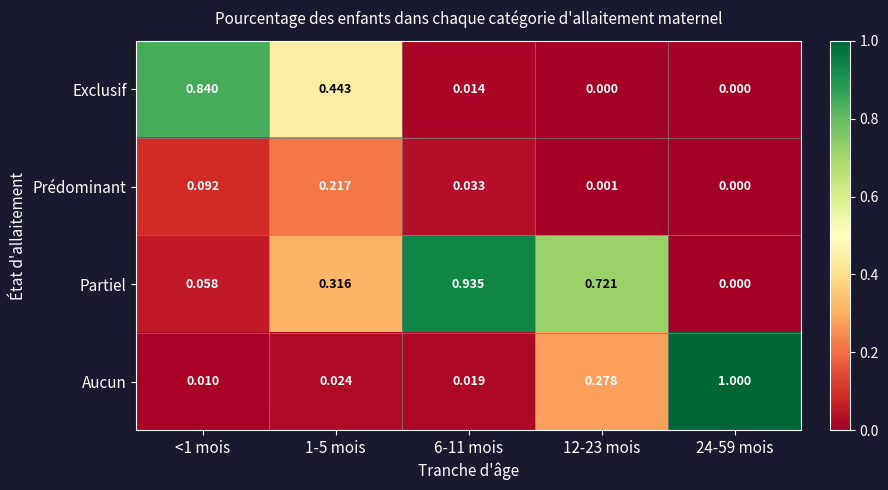

What is the greatest value displayed?

1.0